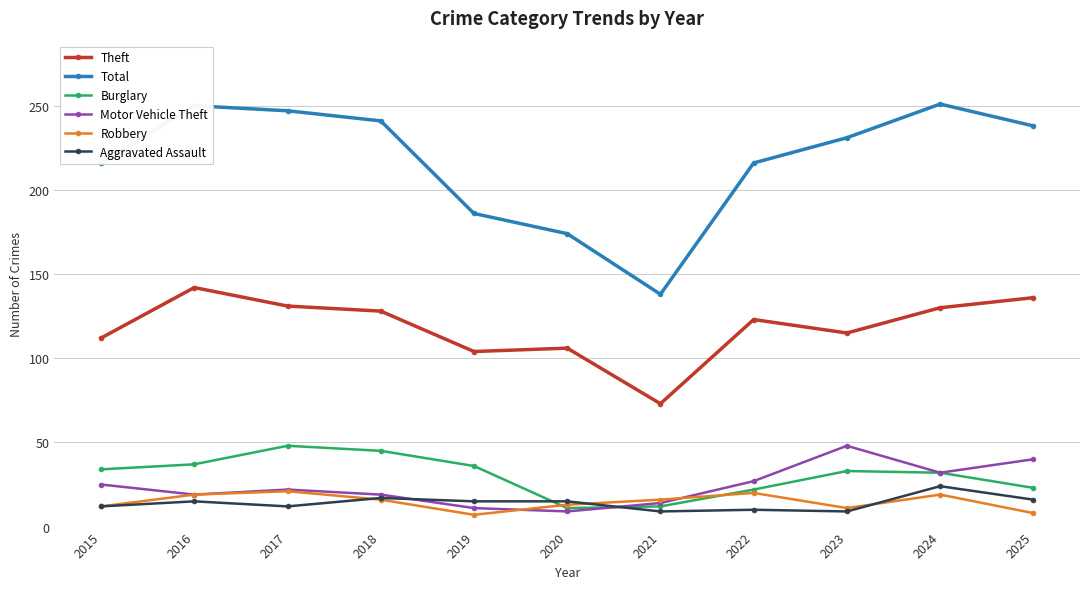

In Robbery, how many points are lower than both neighbors (excluding endpoints)?

2